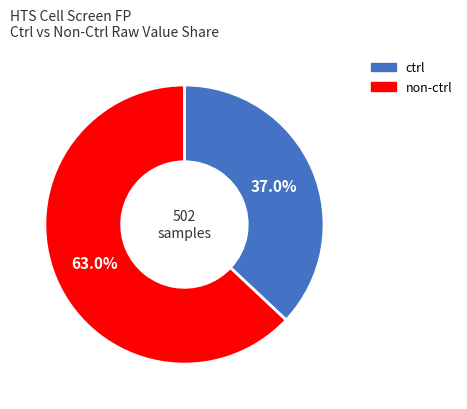

Is there a majority slice in this chart?

Yes